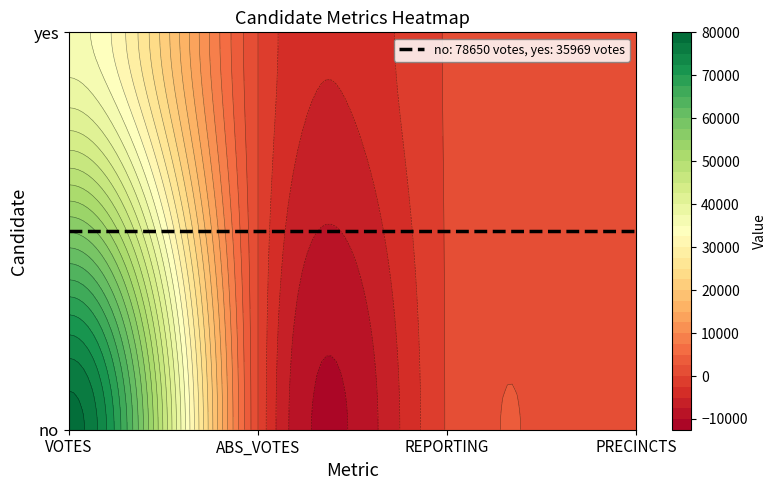

Reading right to left, list all the values displayed in this chart.

no: 202	199	0	78650
yes: 202	199	0	35969